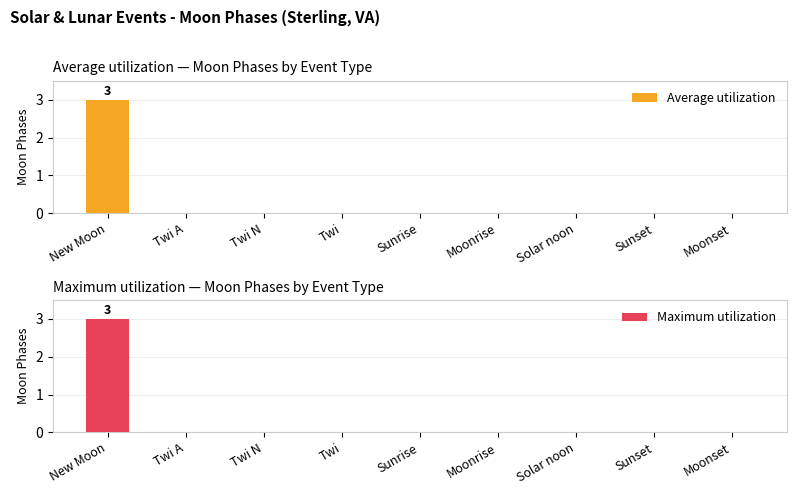

At Twi A, list the series in order from largest to smallest.

Average utilization, Maximum utilization